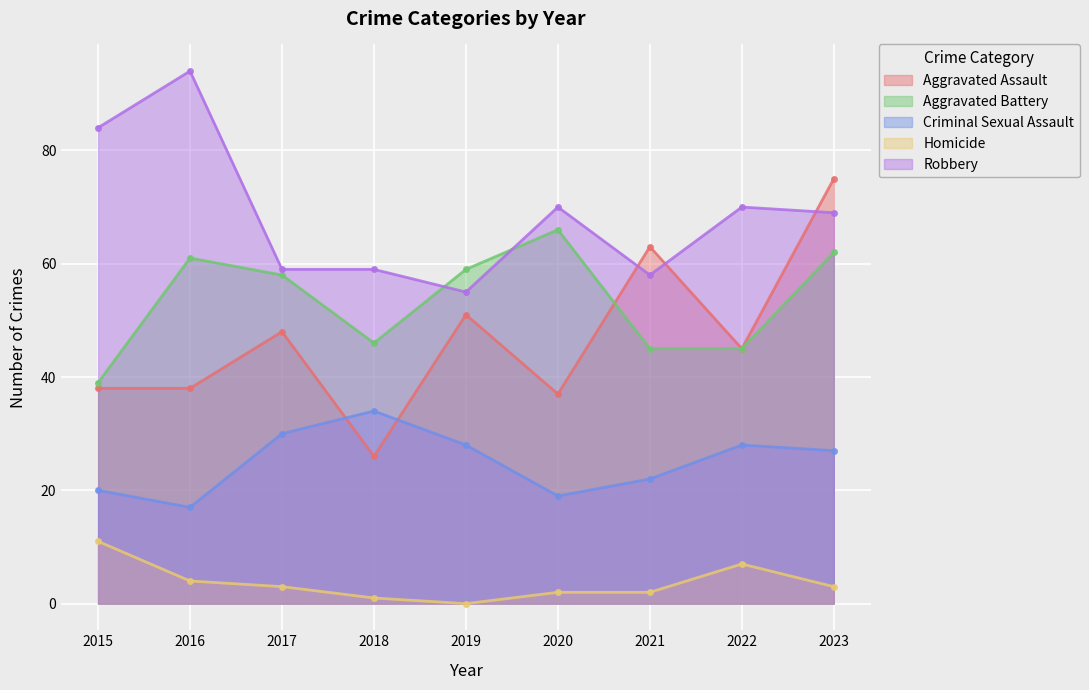

How many interior local peaks does the Criminal Sexual Assault series have?

2